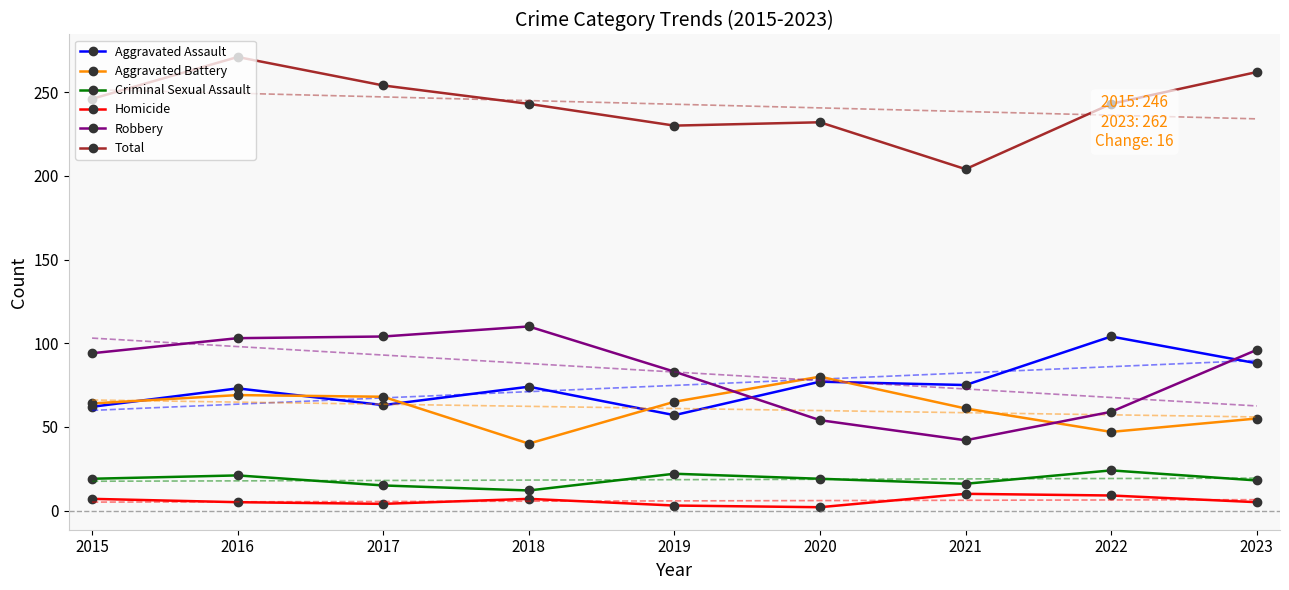

Rank the categories by Aggravated Assault value from lowest to highest.

2019, 2015, 2017, 2016, 2018, 2021, 2020, 2023, 2022